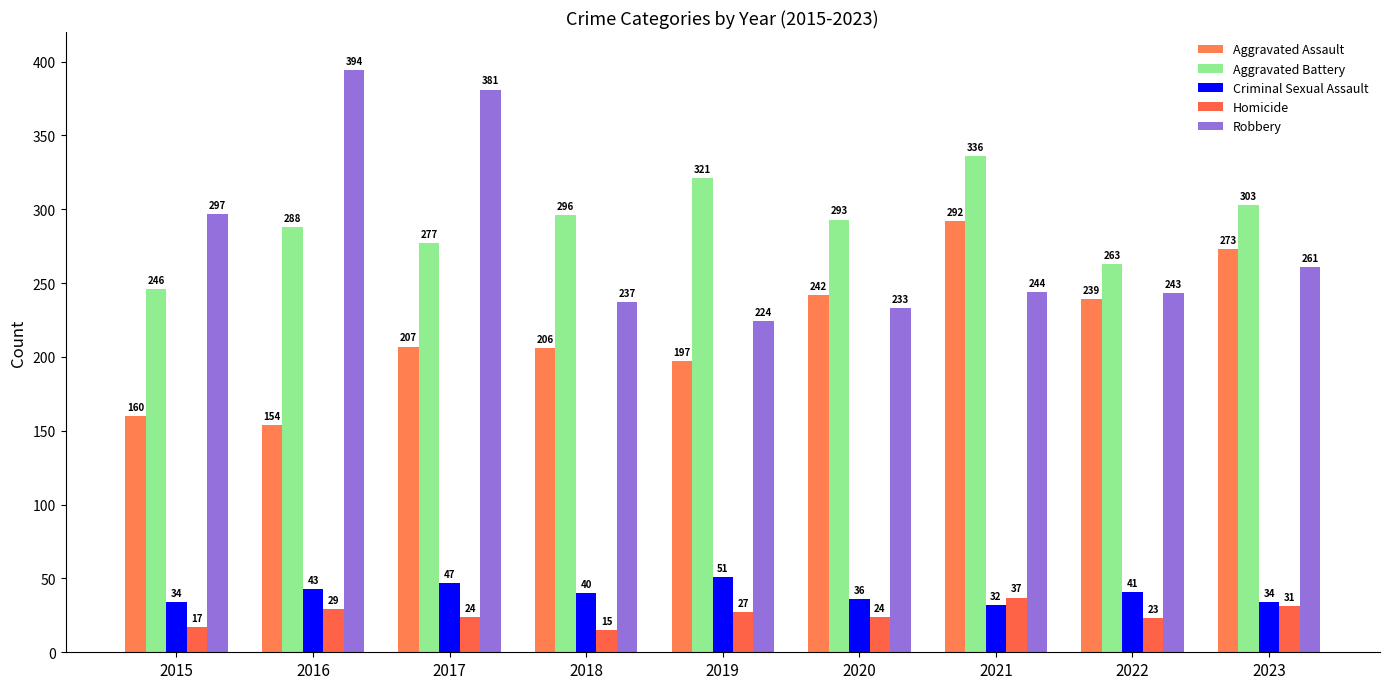

What is the sum of the Criminal Sexual Assault values at 2018 and 2019?

91